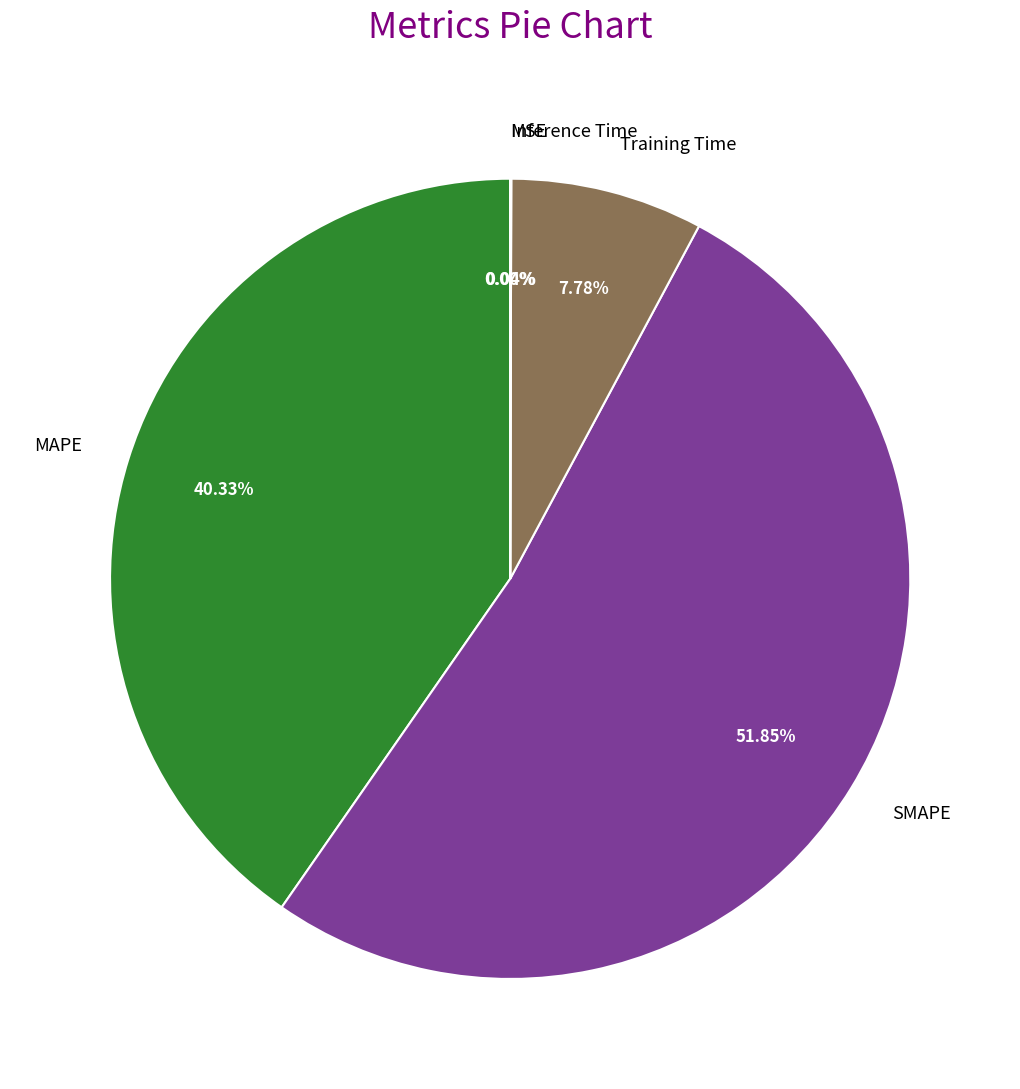

What percentage is the MAPE slice, to the nearest percent?

40%